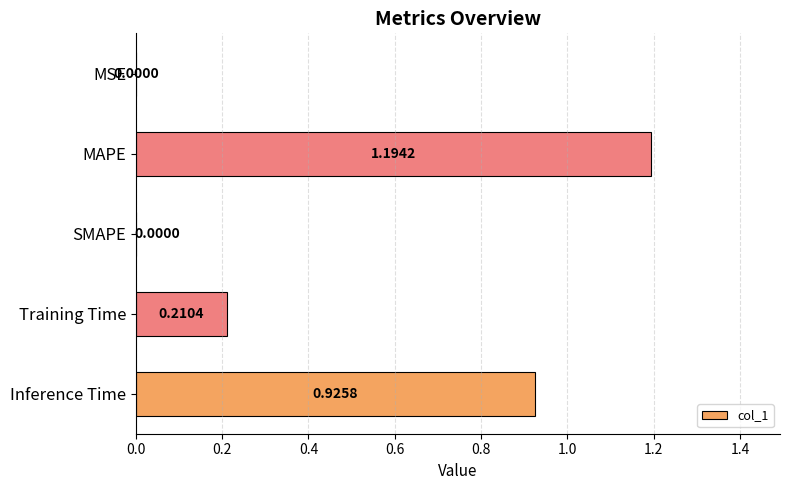

Which label corresponds to the largest value in the chart?

MAPE